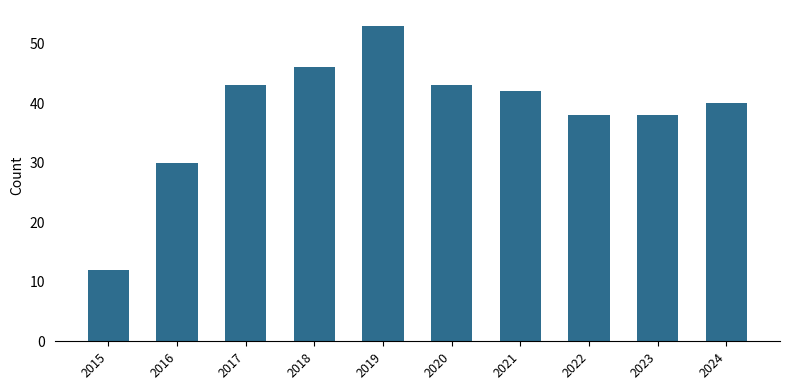

What is the sum of all values?

385